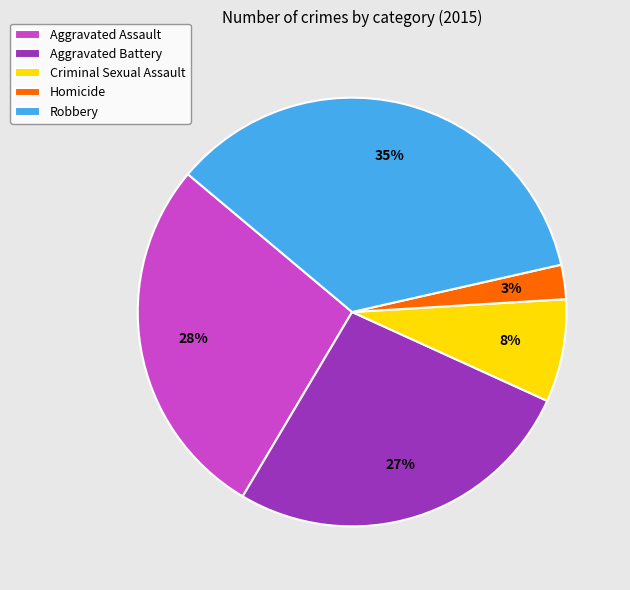

To the nearest percent, what is the combined percentage of Criminal Sexual Assault and Robbery?

43%